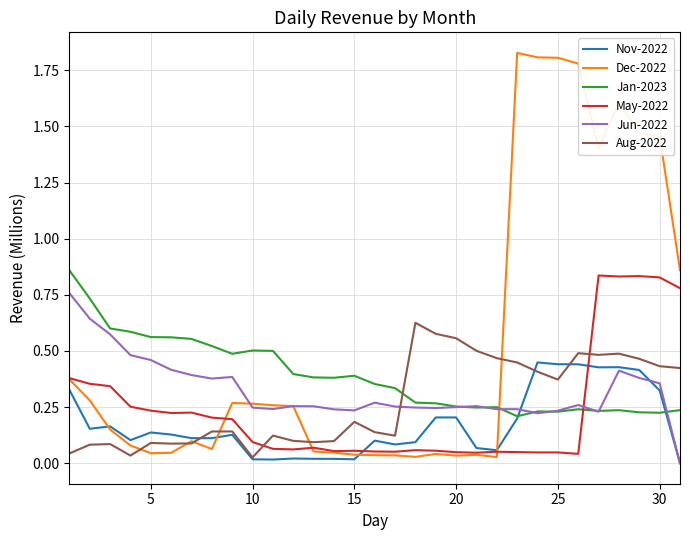

After their last crossing, which series has the higher values: May-2022 or Jun-2022?

May-2022